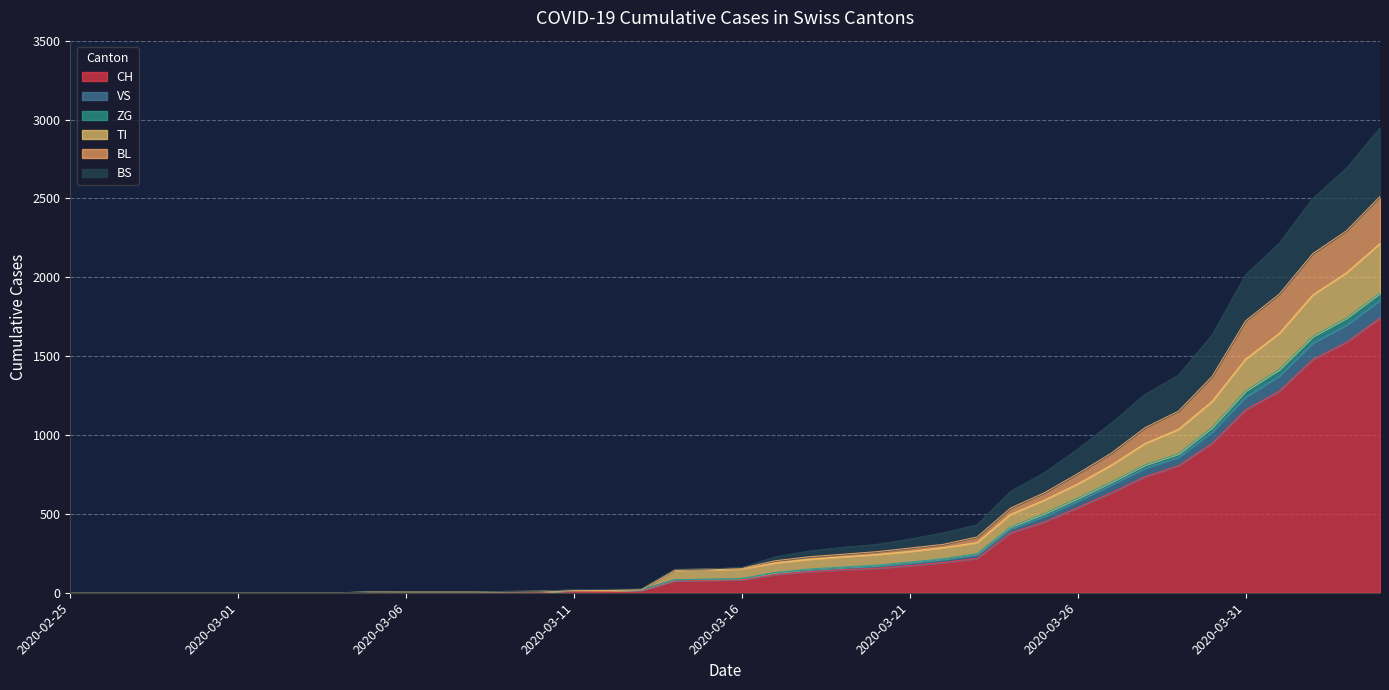

What are all the series names shown in the legend?

CH, VS, ZG, TI, BL, BS